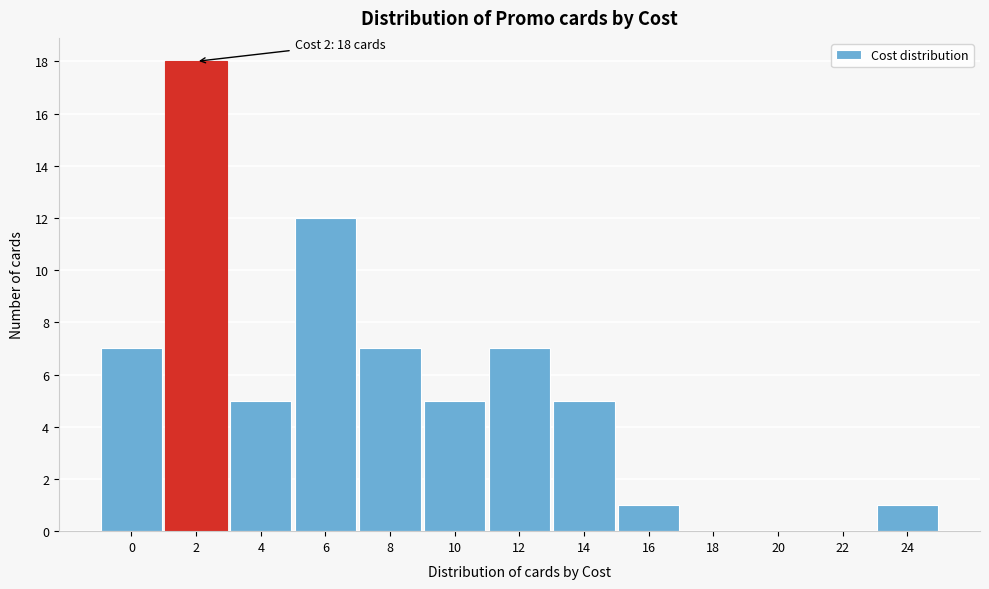

Reading right to left, what are all the values shown in this chart?

24=1	22=0	20=0	18=0	16=1	14=5	12=7	10=5	8=7	6=12	4=5	2=18	0=7